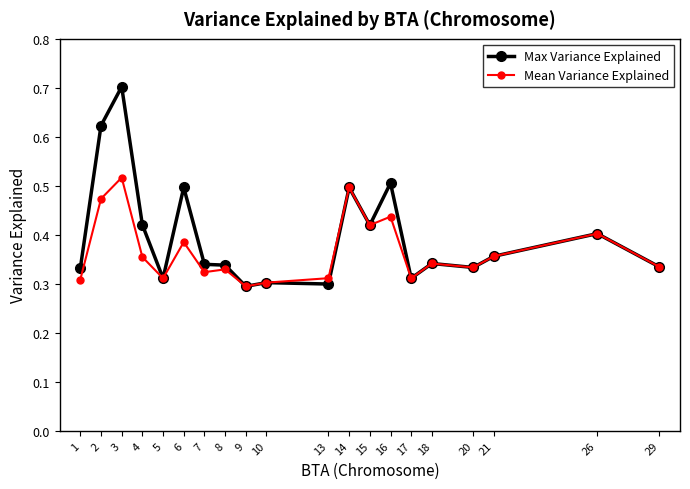

At which category does the chart reach its peak across all series?

3